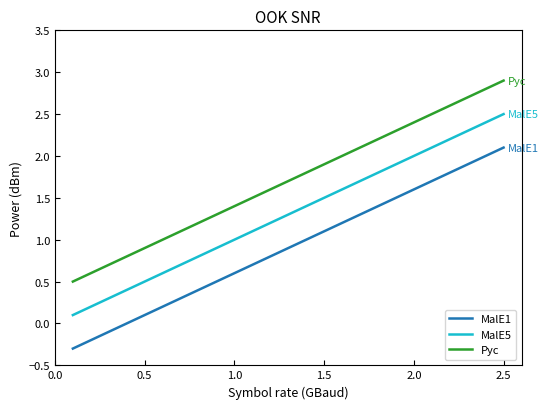

Which series has the largest total across all categories?

Pyc